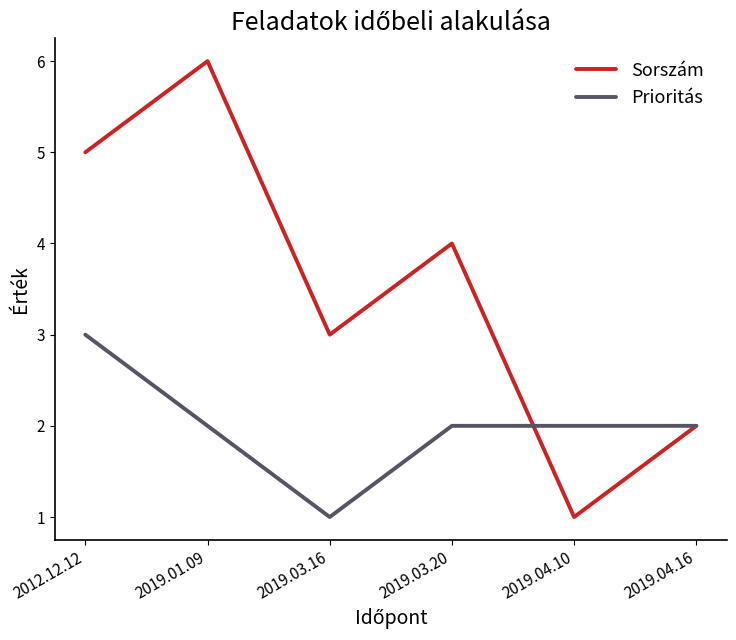

List the series in order of their overall mean, lowest first.

Prioritás, Sorszám